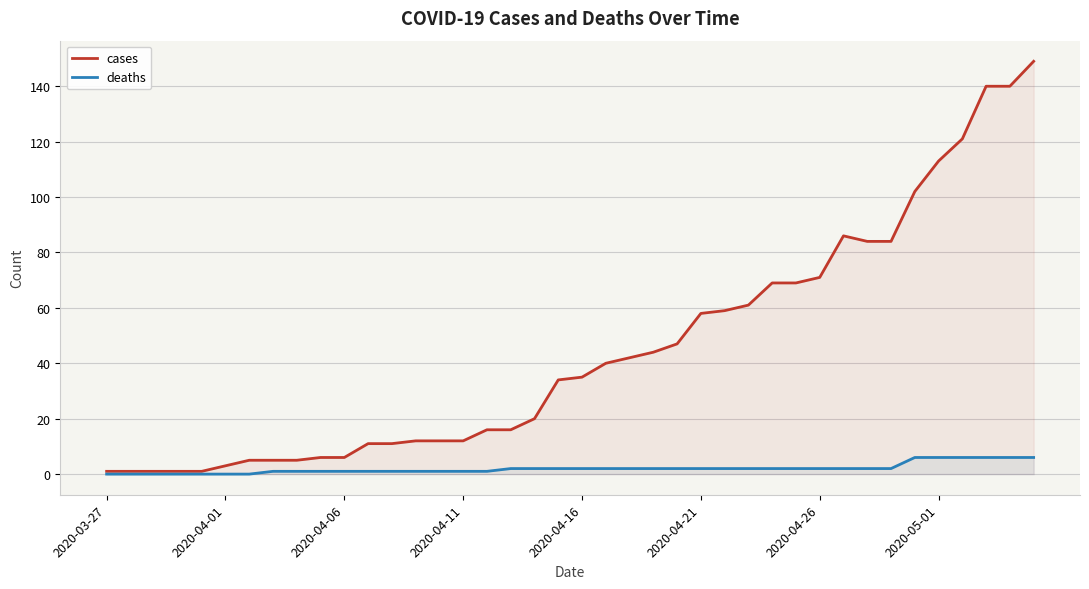

How many data points in cases are less than 35?

20